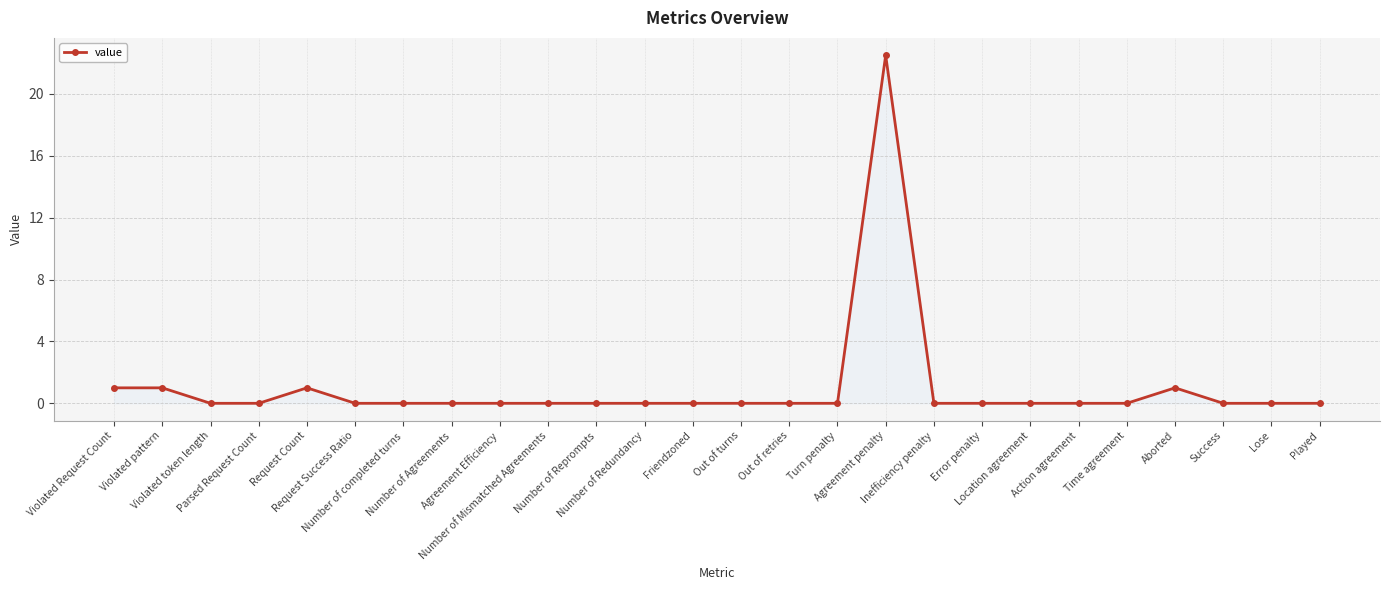

How many series are shown in this chart?

1